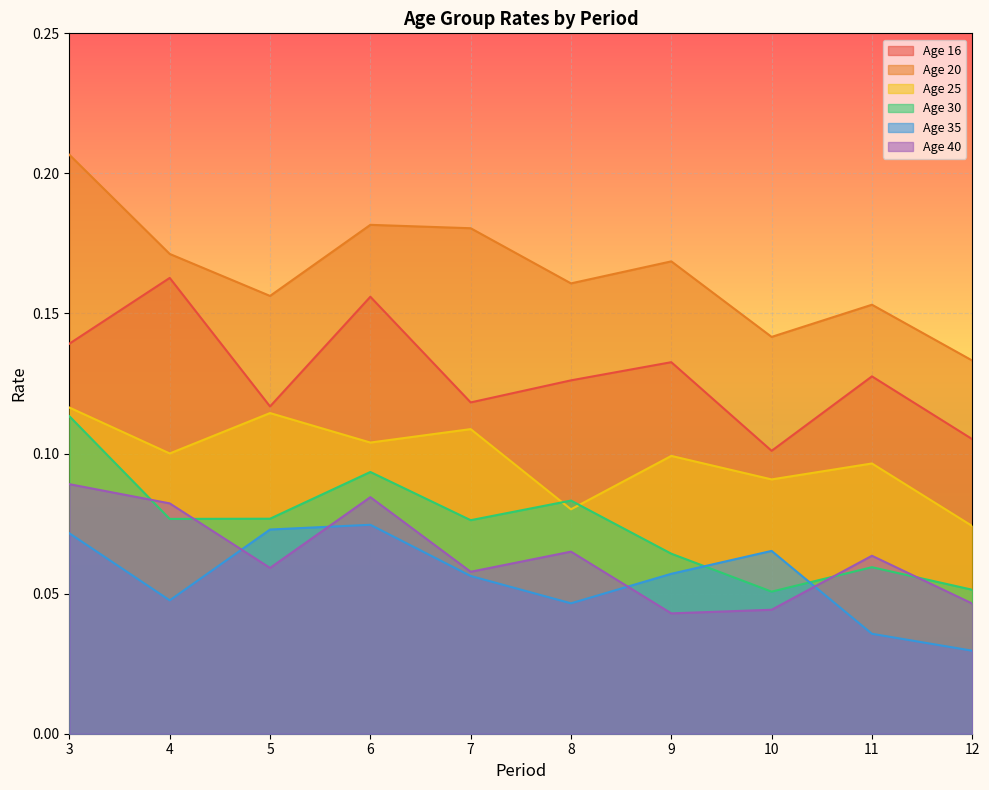

Reading left to right, transcribe all the data shown in this chart.

16: 0.1	0.2	0.1	0.2	0.1	0.1	0.1	0.1	0.1	0.1
20: 0.2	0.2	0.2	0.2	0.2	0.2	0.2	0.1	0.2	0.1
25: 0.1	0.1	0.1	0.1	0.1	0.1	0.1	0.1	0.1	0.1
30: 0.1	0.1	0.1	0.1	0.1	0.1	0.1	0.1	0.1	0.1
35: 0.1	0.0	0.1	0.1	0.1	0.0	0.1	0.1	0.0	0.0
40: 0.1	0.1	0.1	0.1	0.1	0.1	0.0	0.0	0.1	0.0